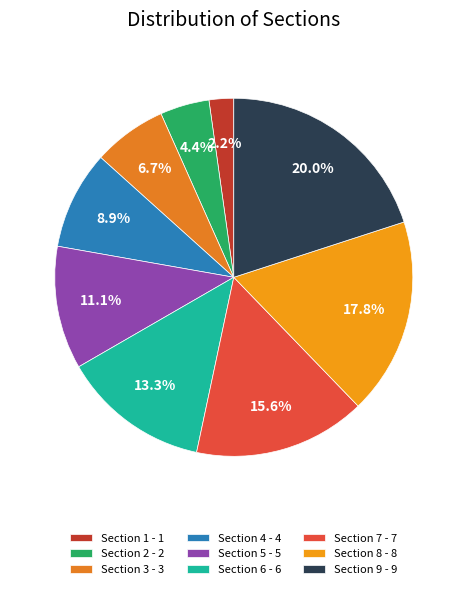

To the nearest percent, what is the average slice percentage?

11%